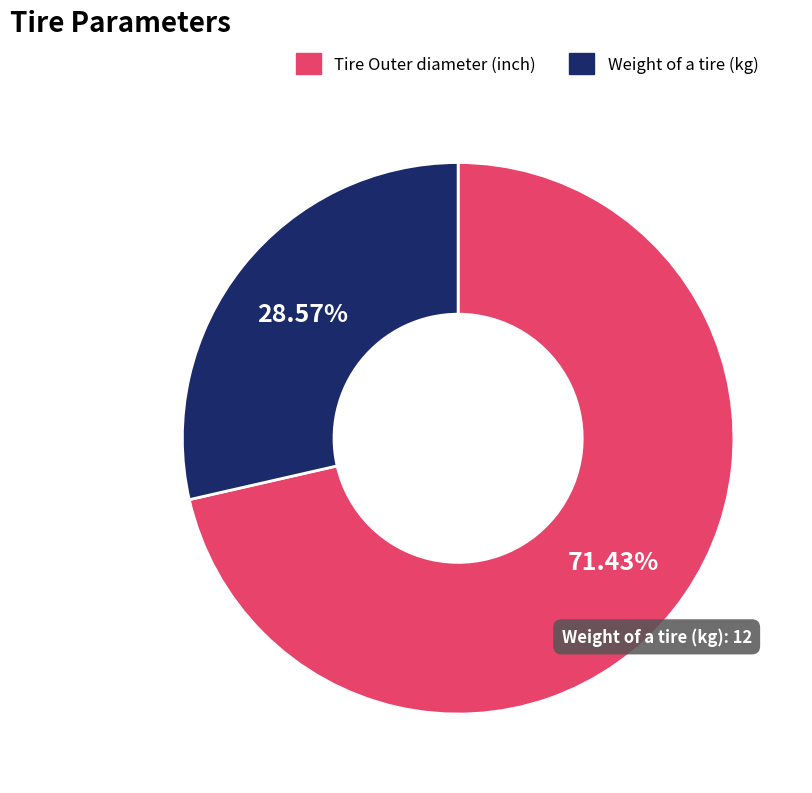

Which category accounts for the majority?

Tire Outer diameter (inch)